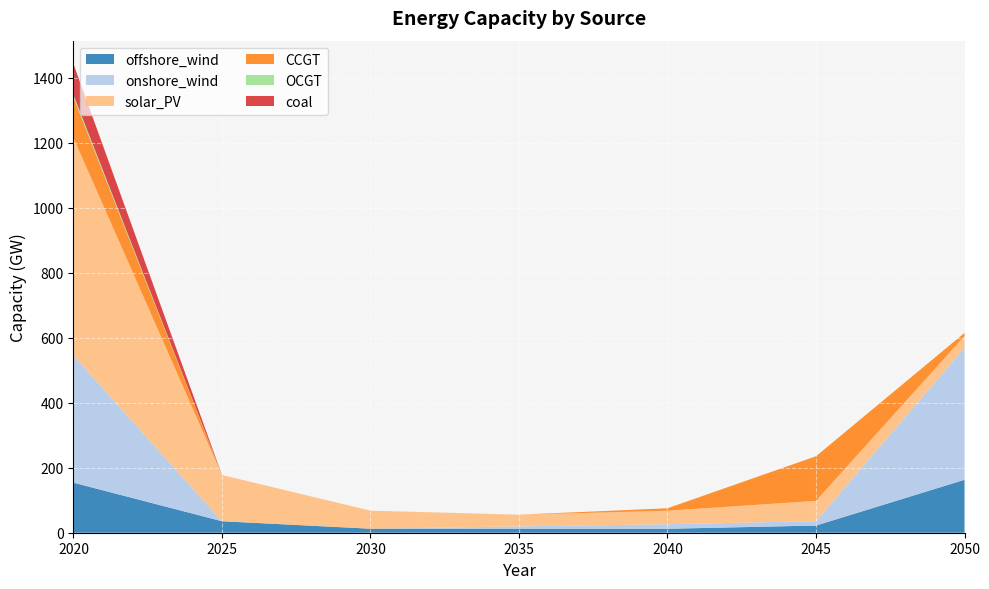

Reading left to right, list all the values displayed in this chart.

offshore_wind: 153.9	35.3	12.4	12.3	12.2	22.0	162.8
onshore_wind: 390.8	0.0	0.0	7.2	13.9	13.7	406.1
solar_PV: 669.5	142.3	55.5	35.8	41.6	62.2	36.1
CCGT: 124.9	0.0	0.0	0.1	7.6	137.2	9.5
OCGT: 7.5	0.0	0.0	0.0	0.0	0.0	0.0
coal: 94.7	0.0	0.0	0.0	0.0	0.0	0.0